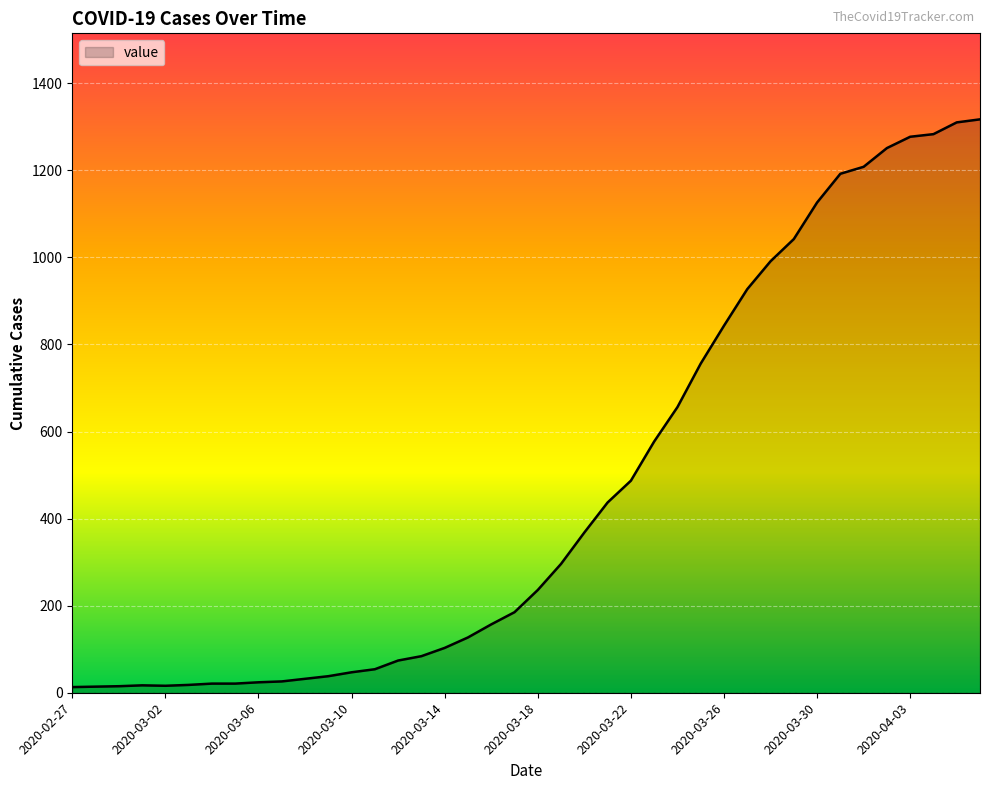

What is the difference between the maximum and minimum values?

1304